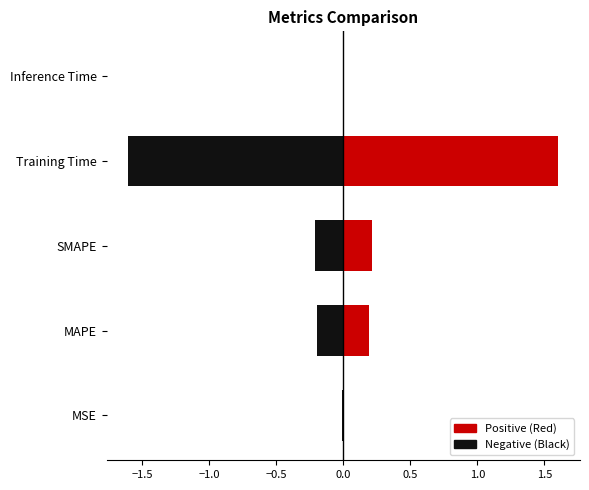

What is the sum of all values?

2.0